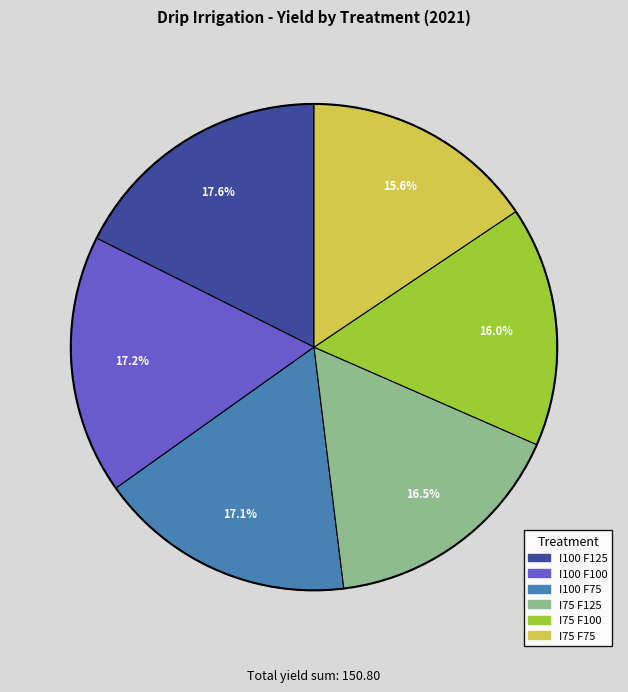

Combined, do I100 F100 and I75 F125 account for over 50%?

No